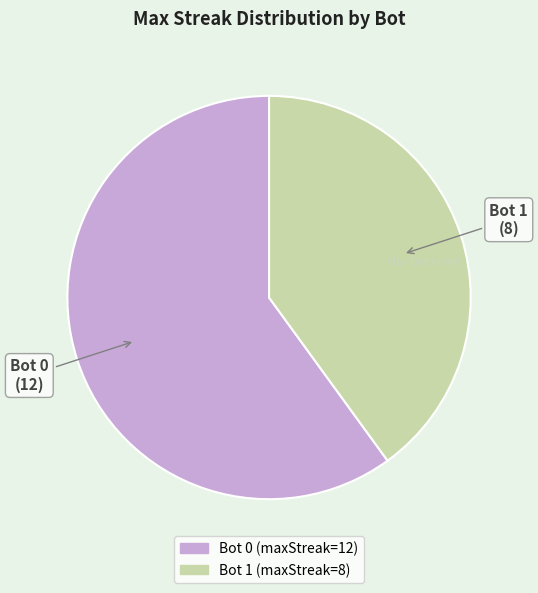

Count the number of slices in the pie.

2